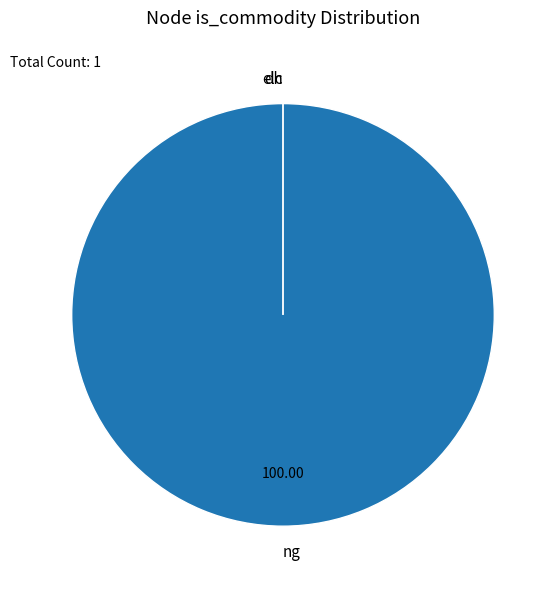

Does ng account for over 50% of the chart?

Yes